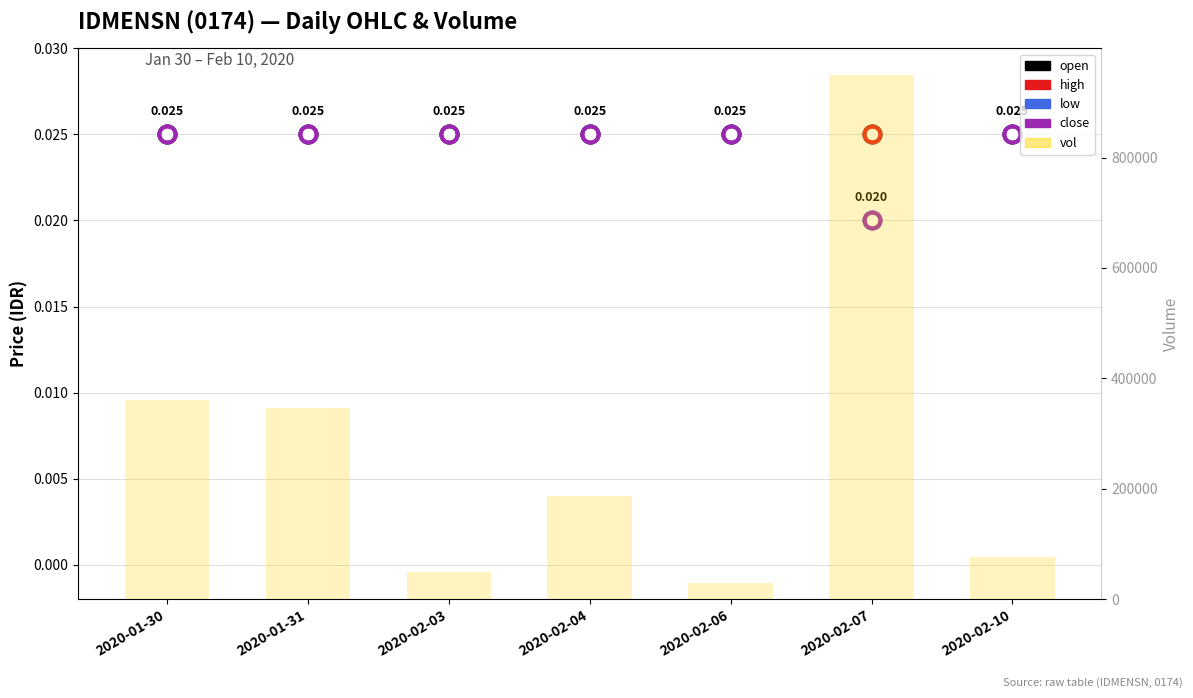

Which series contains the highest Y value?

vol